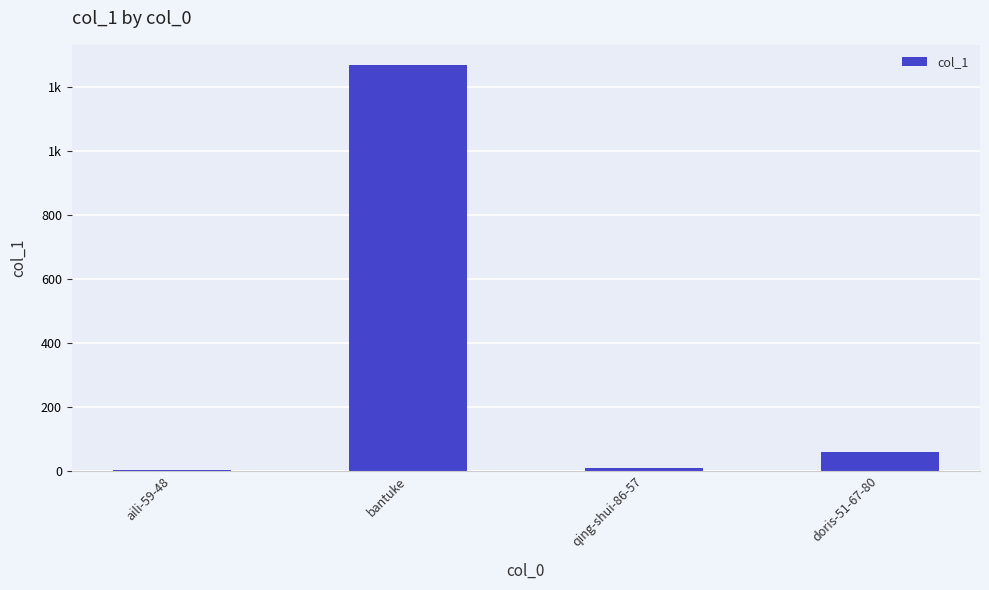

List the labels in order of value, largest first.

bantuke, doris-51-67-80, qing-shui-86-57, aili-59-48